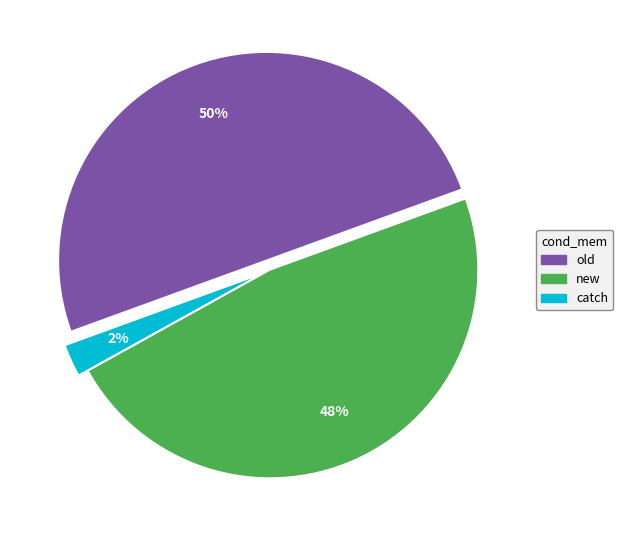

Which has a higher value, new or old?

old